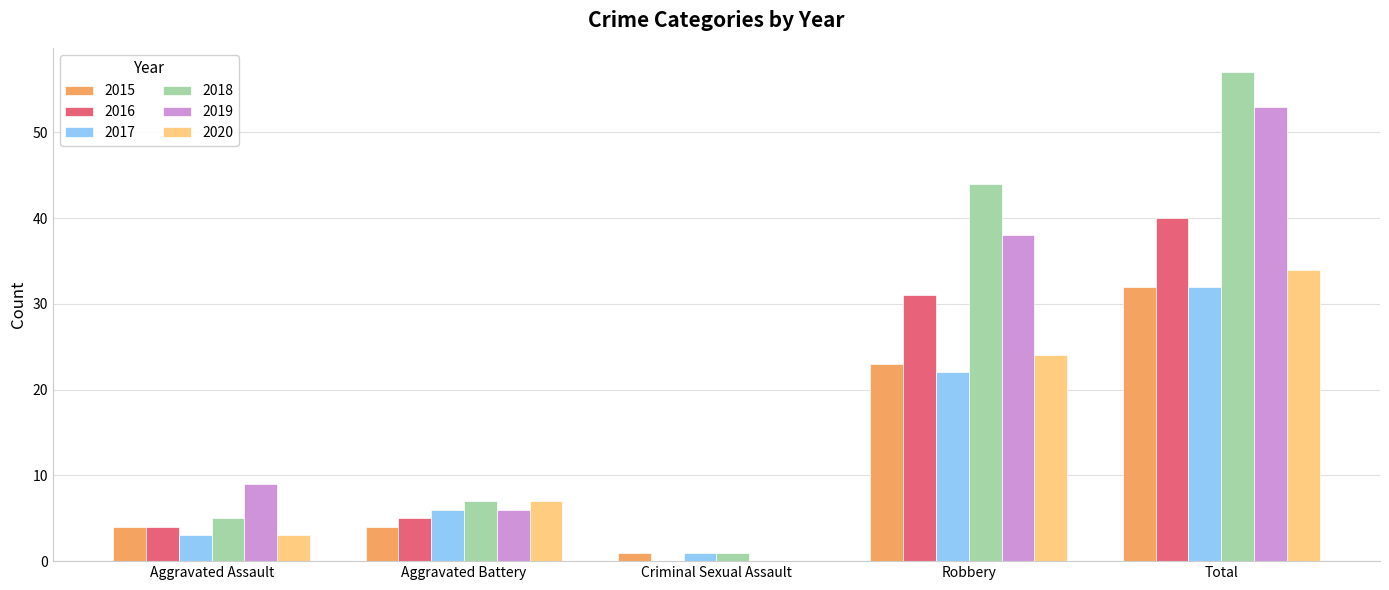

Is it true that 2017 equals 22 at Robbery?

True